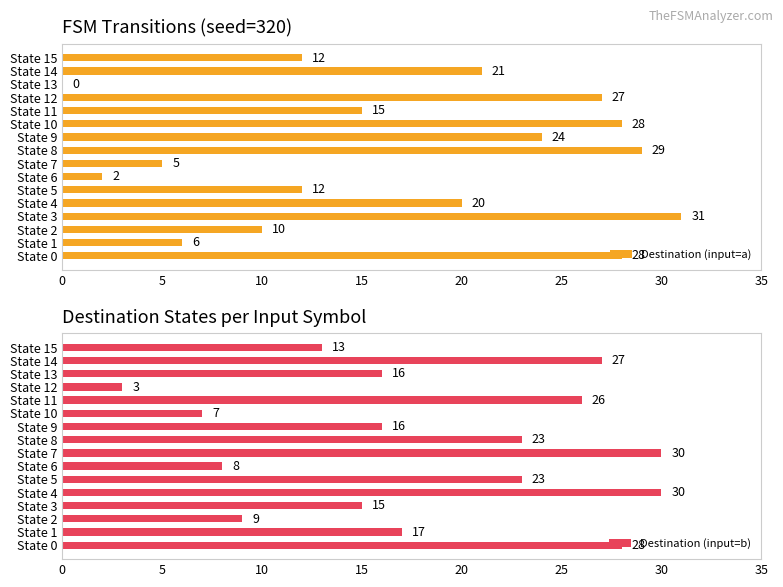

Is it true that Destination (input=a) equals 27 at State 12?

True